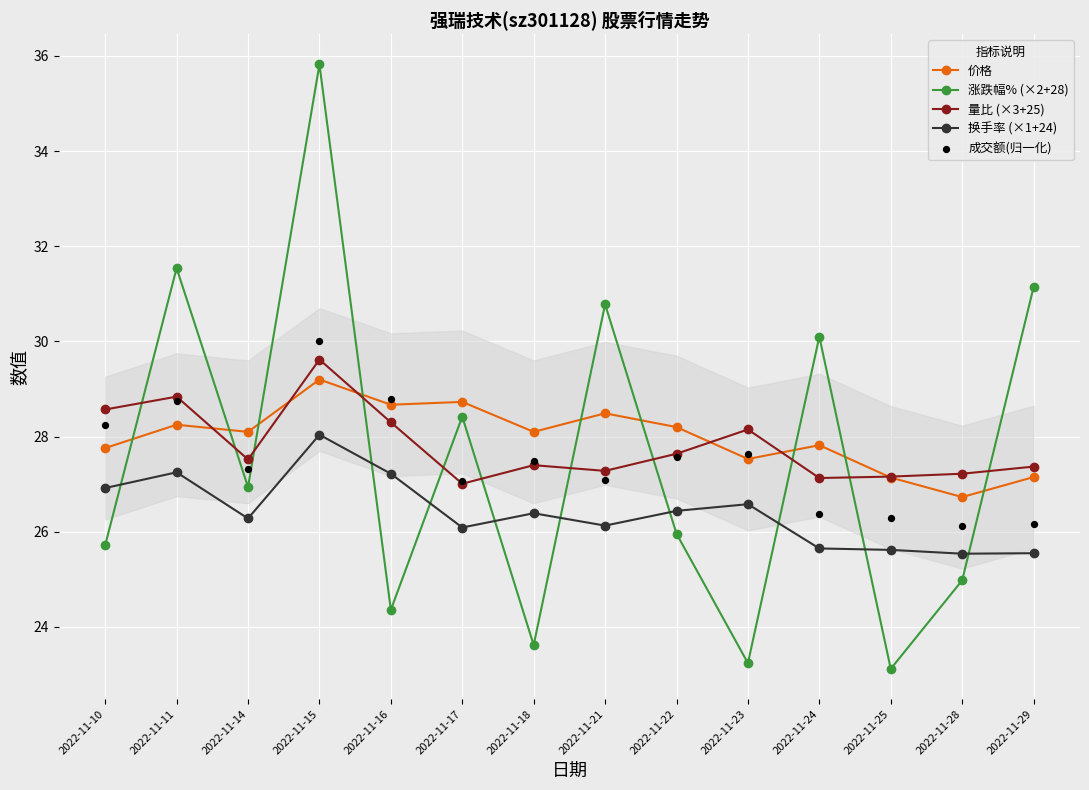

Which series has the widest spread of Y values?

涨跌幅% (×2+28)